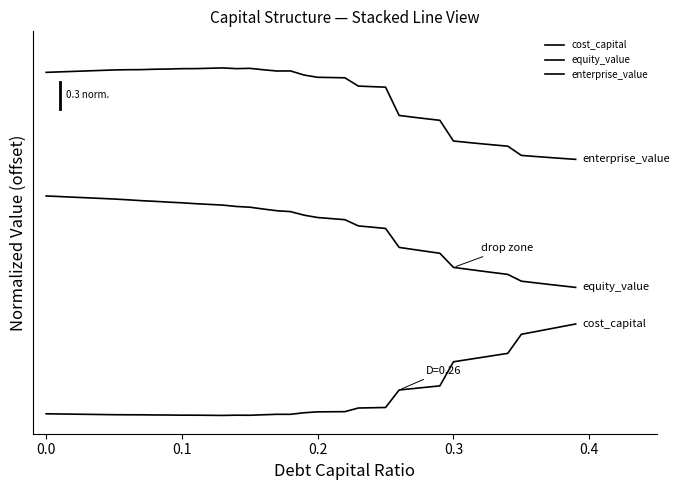

What is the minimum value for enterprise_value?

2.8